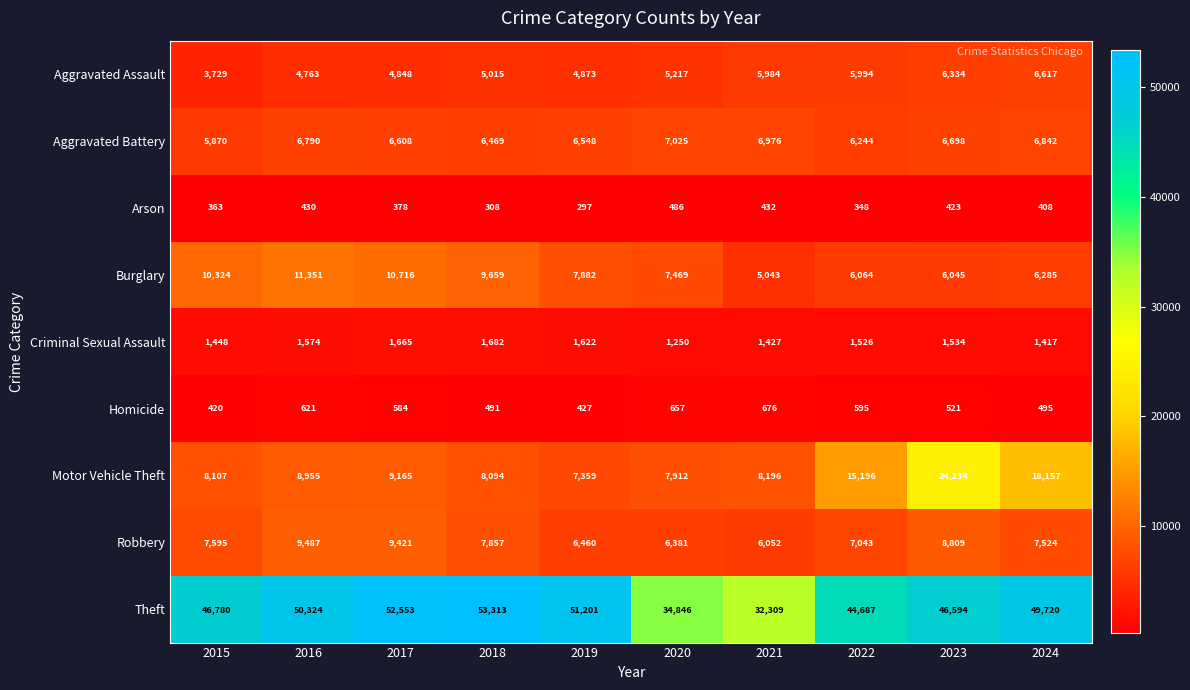

What is the maximum value shown in the chart?

53313